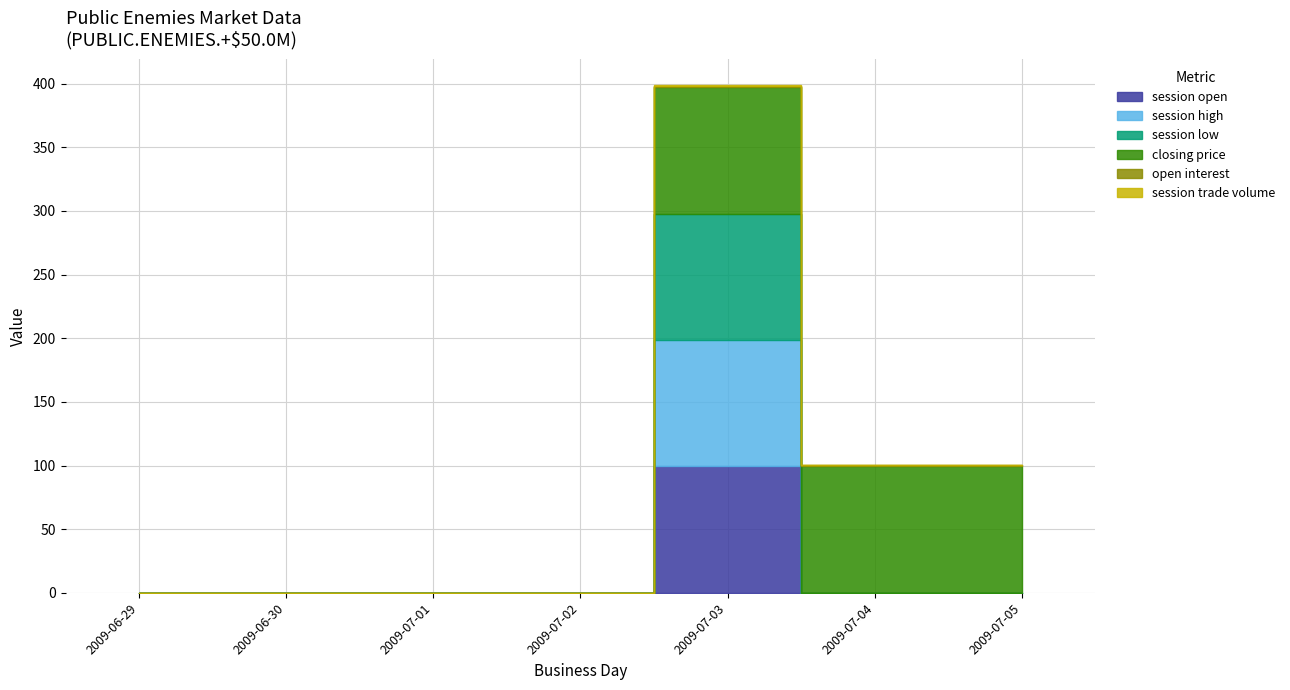

True or false: session open has more than 0 interior local peaks.

True